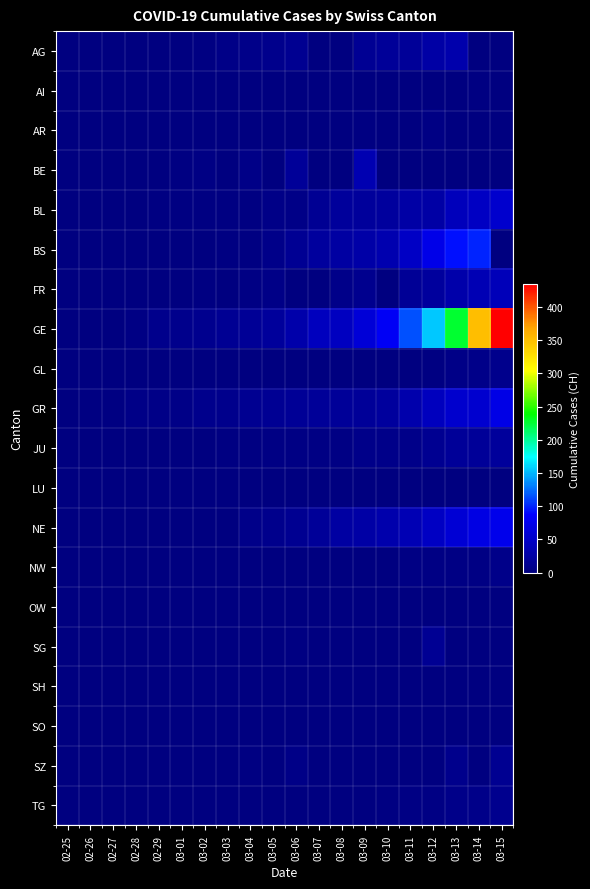

Which has a higher value, 03-13 or 03-02?

03-13